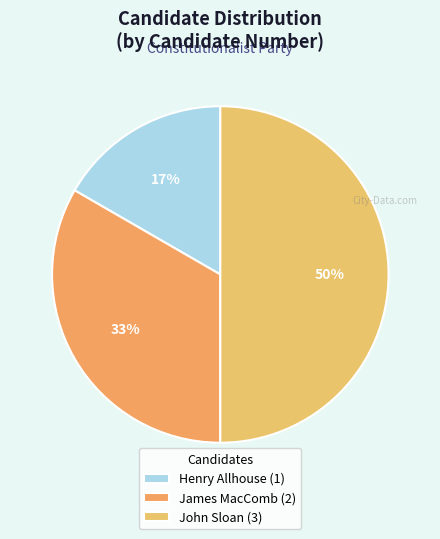

How many slices are in this pie chart?

3